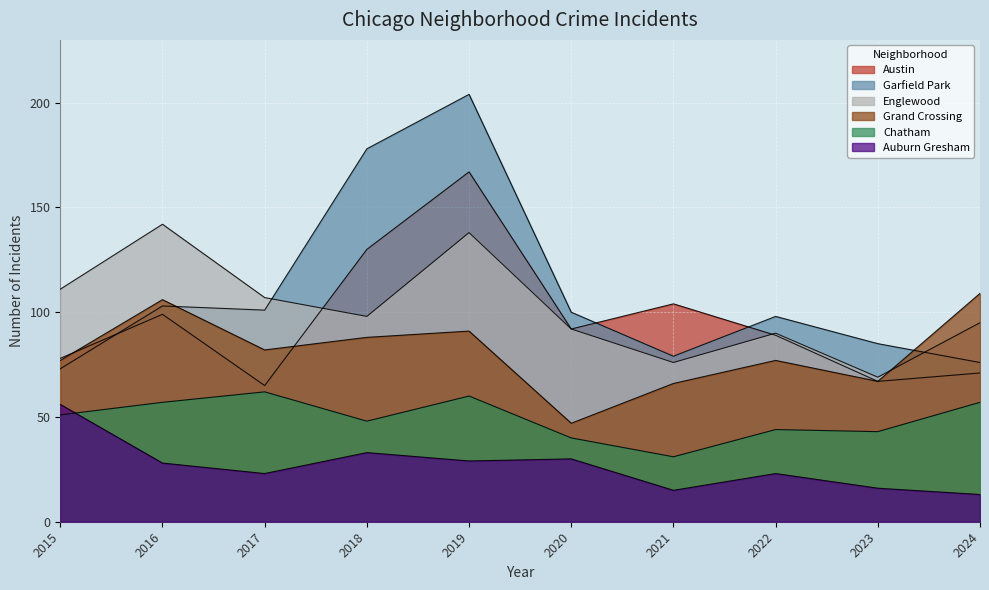

Rank the categories by Chatham value from highest to lowest.

2017, 2019, 2016, 2024, 2015, 2018, 2022, 2023, 2020, 2021